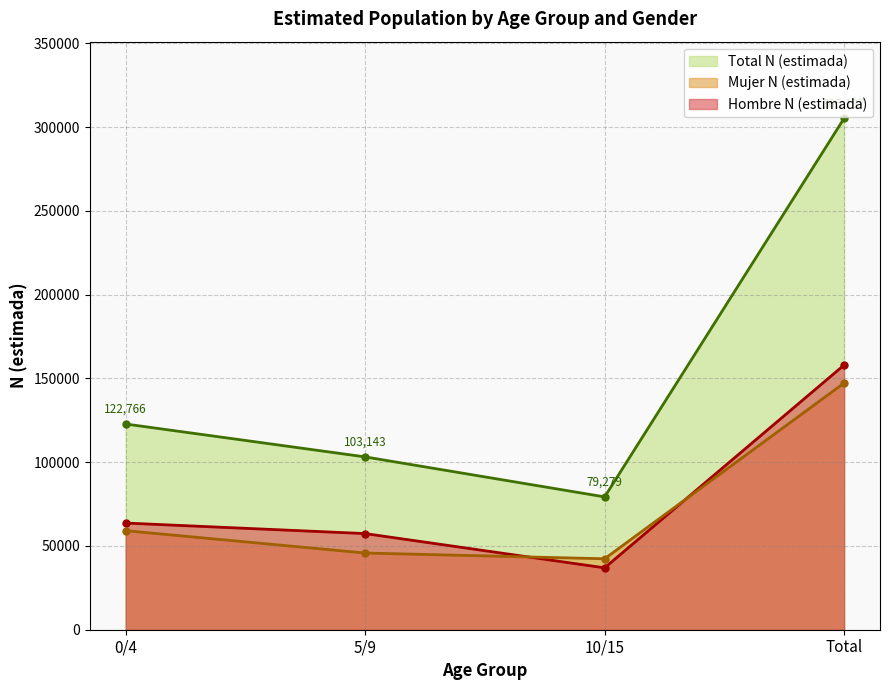

The Mujer N (estimada) series shows 247960 at Total. True or false?

False